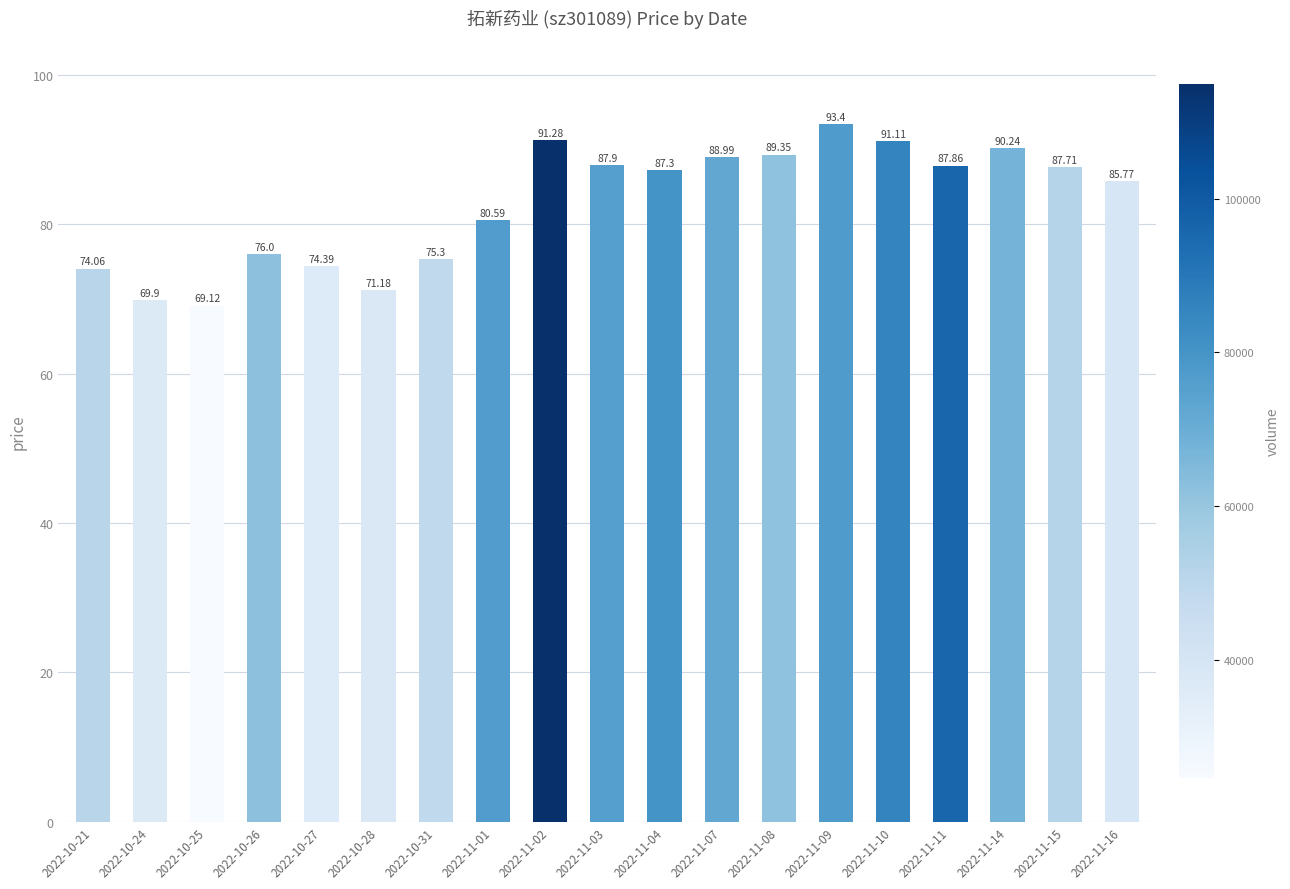

The chart shows a value of 87.9 at 2022-11-11. True or false?

True